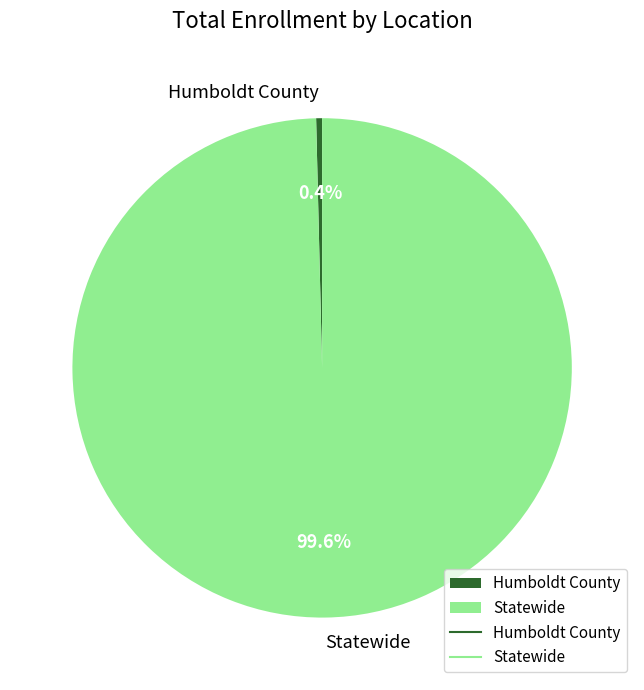

What portion of the pie excludes Statewide?

0.4%